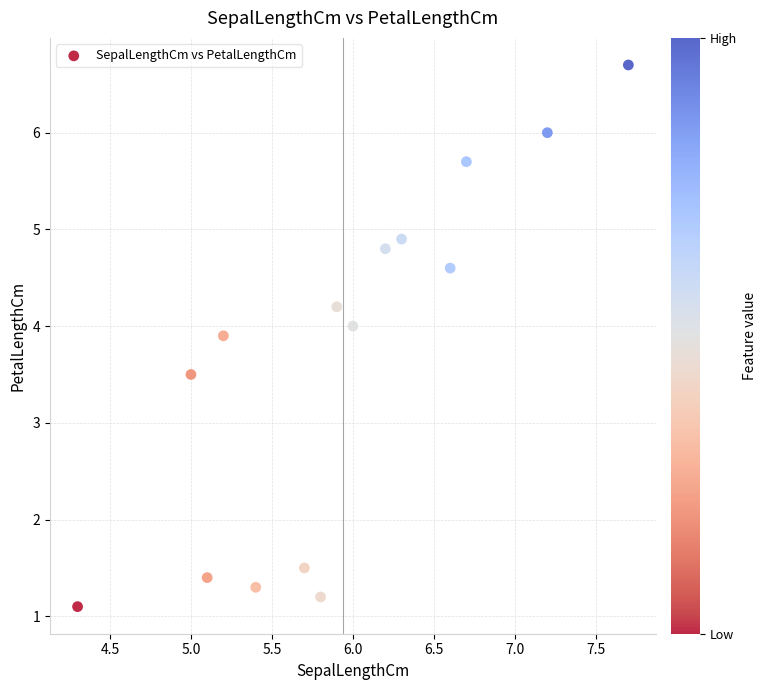

What is the range of X values (max minus min)?

3.4